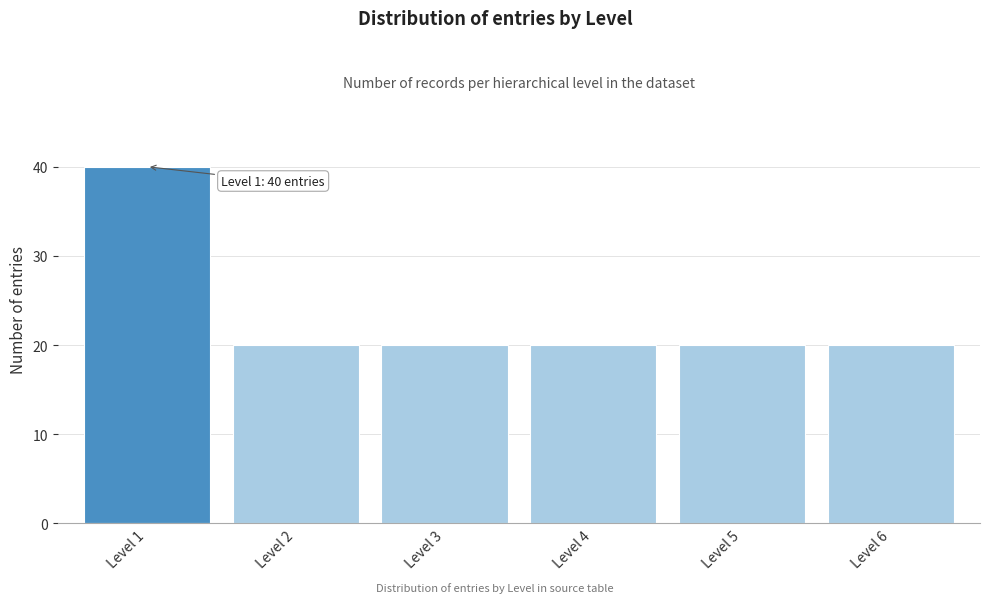

Reading left to right, what are all the values shown in this chart?

40	20	20	20	20	20